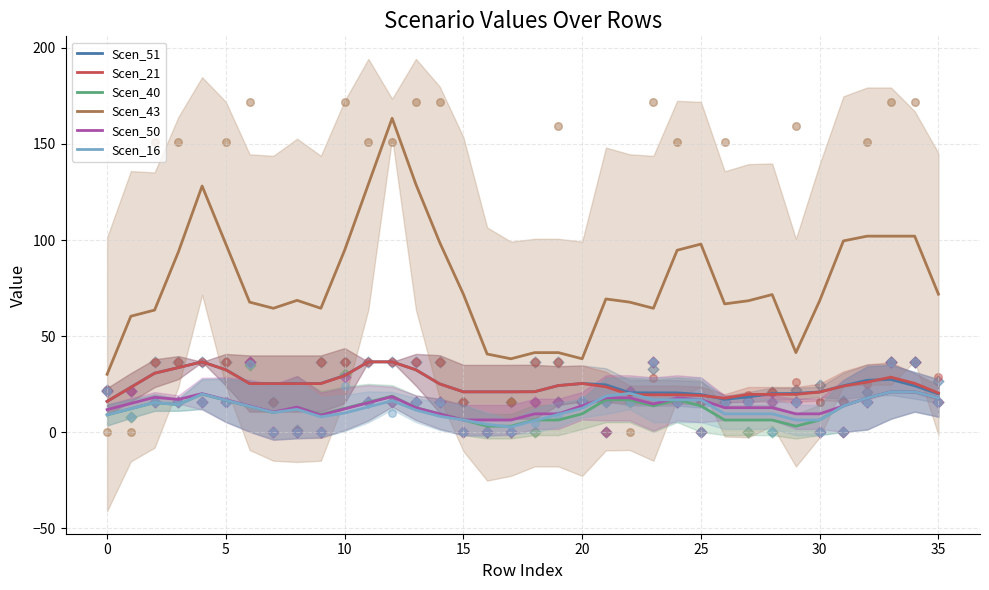

At how many categories does at least one series exceed 137?

1